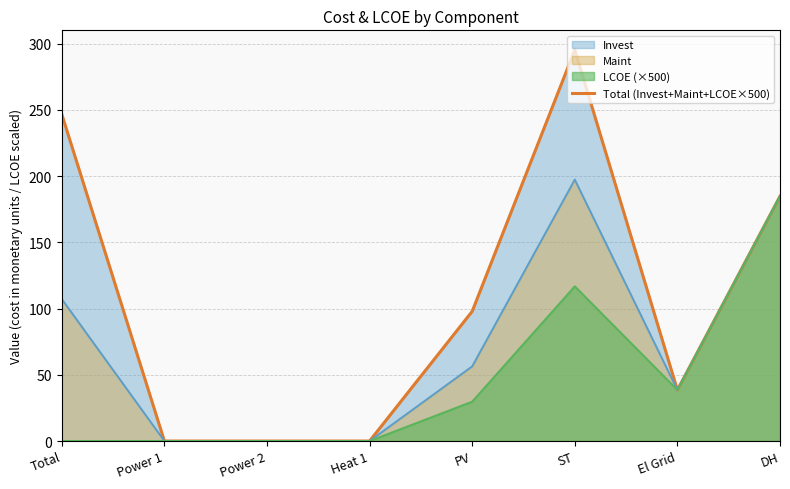

How many lines are shown in the chart?

3